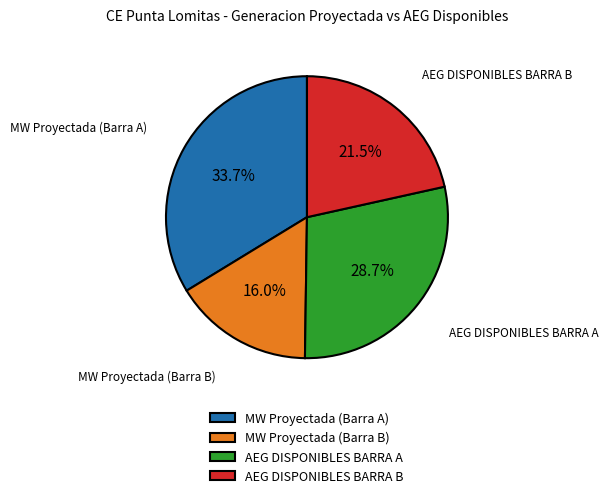

Approximately how many times larger is the value at AEG DISPONIBLES BARRA A compared to AEG DISPONIBLES BARRA B?

1.3